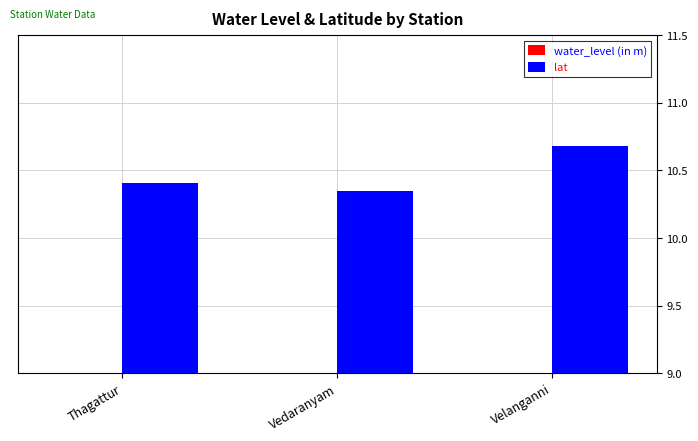

Where is water_level (in m) nearest to the value 3?

Vedaranyam